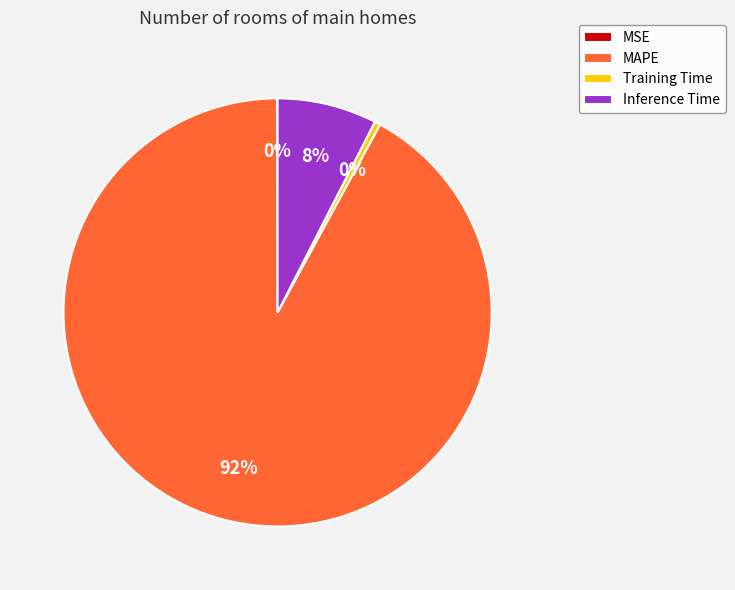

Is there a majority slice in this chart?

Yes